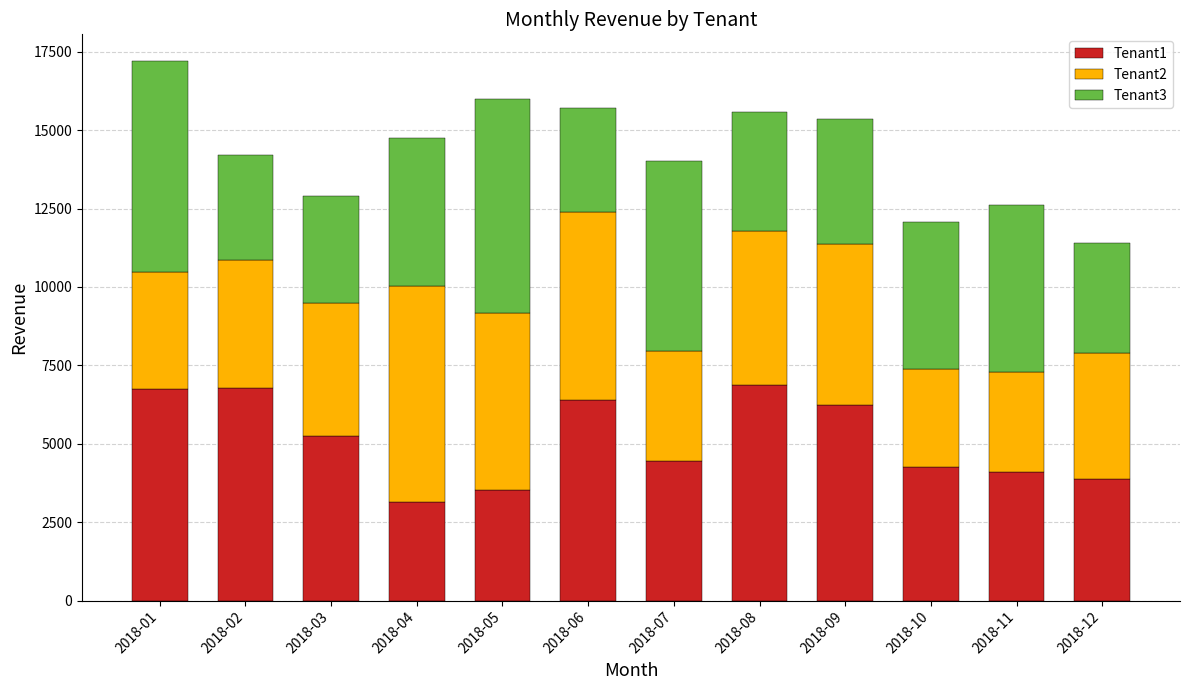

What is the sum of all Tenant1 values?

61641